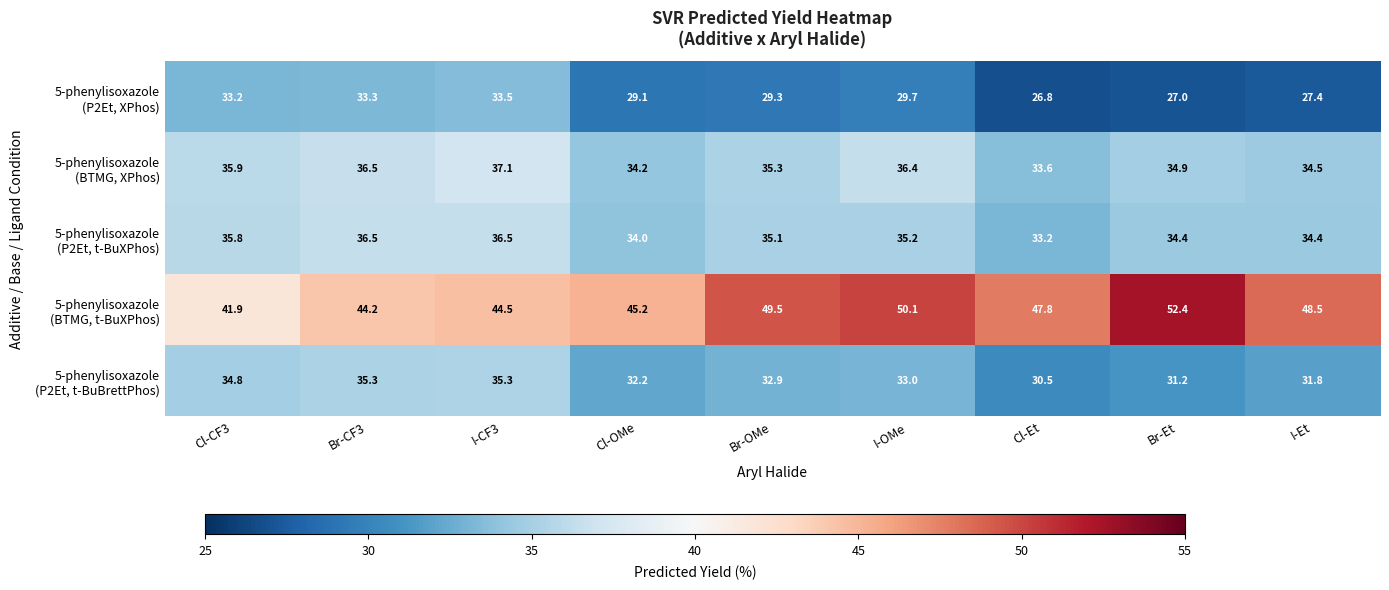

How many data points does each series have?

9